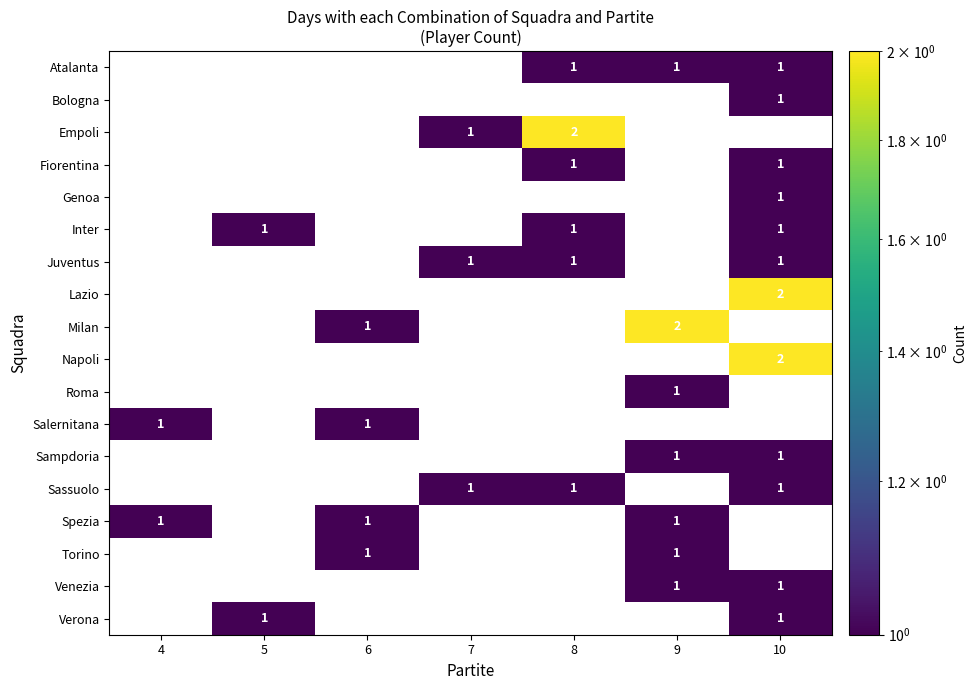

The Venezia series shows 1 at 9. True or false?

True